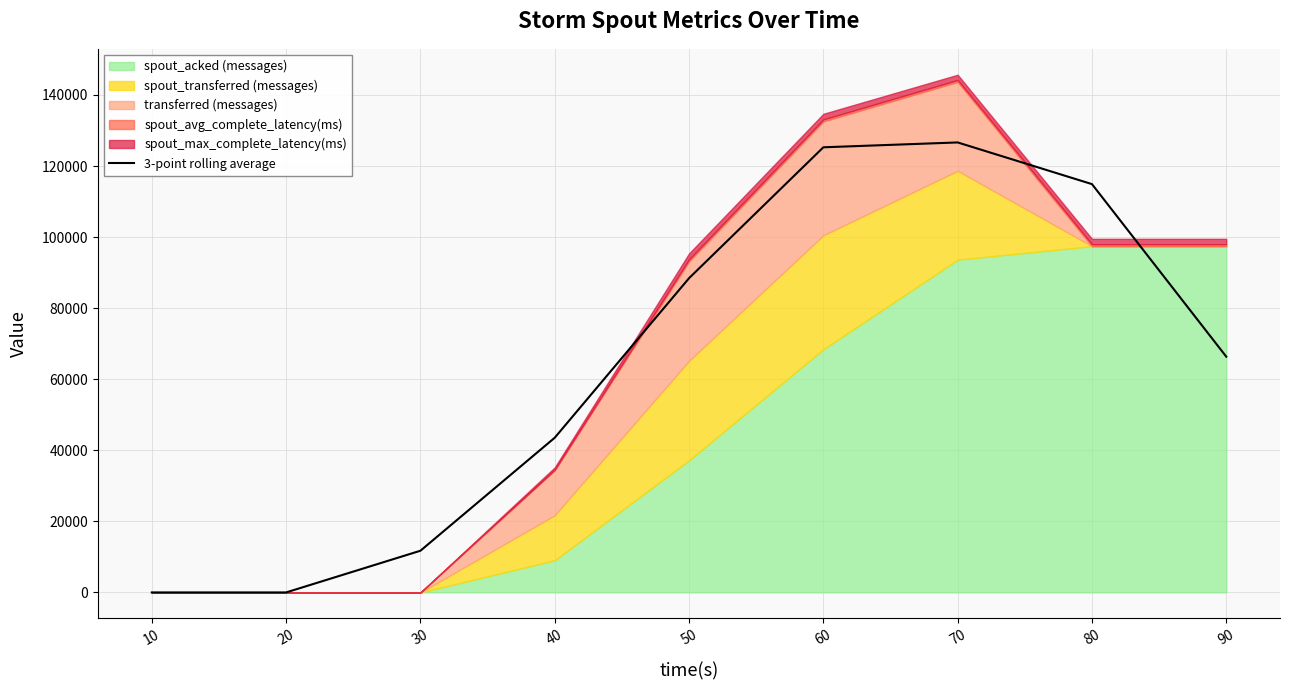

What is the average value?

64095.0